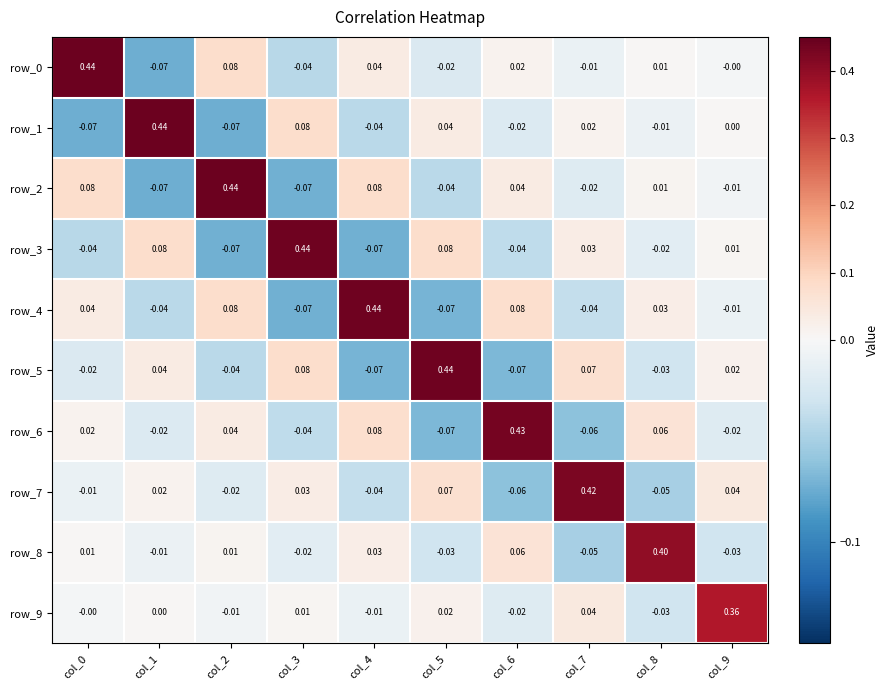

At which category is the sum across all series the highest?

col_2